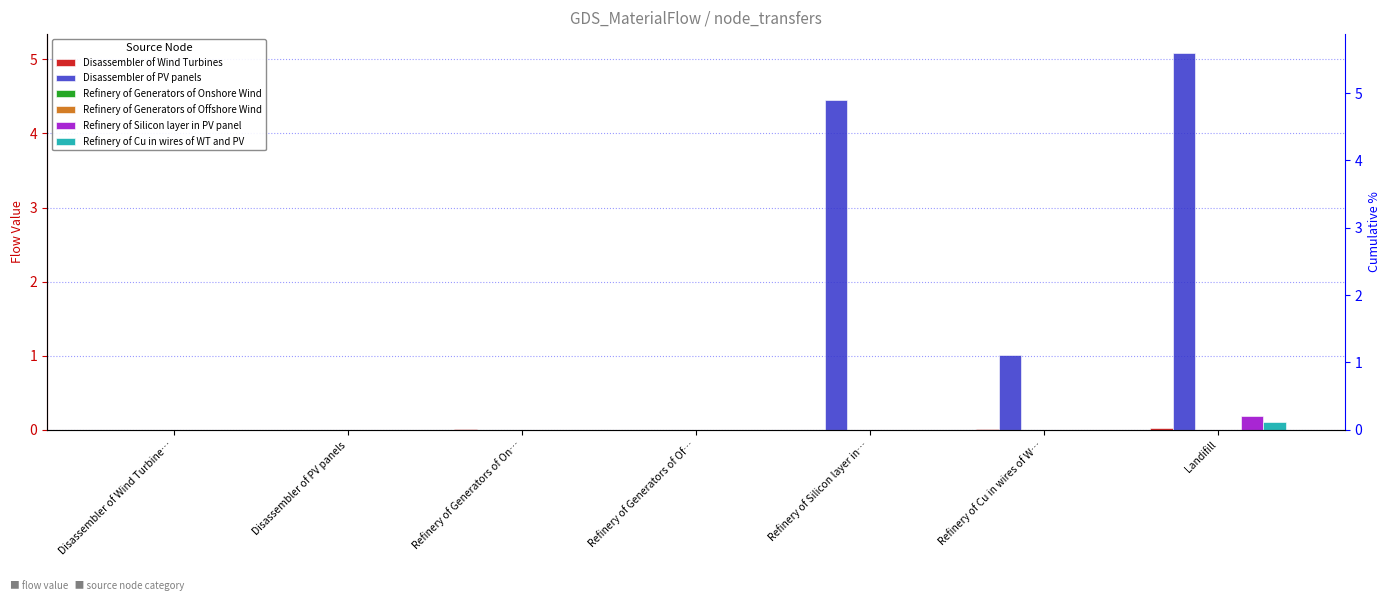

How many bars are there in each group?

6